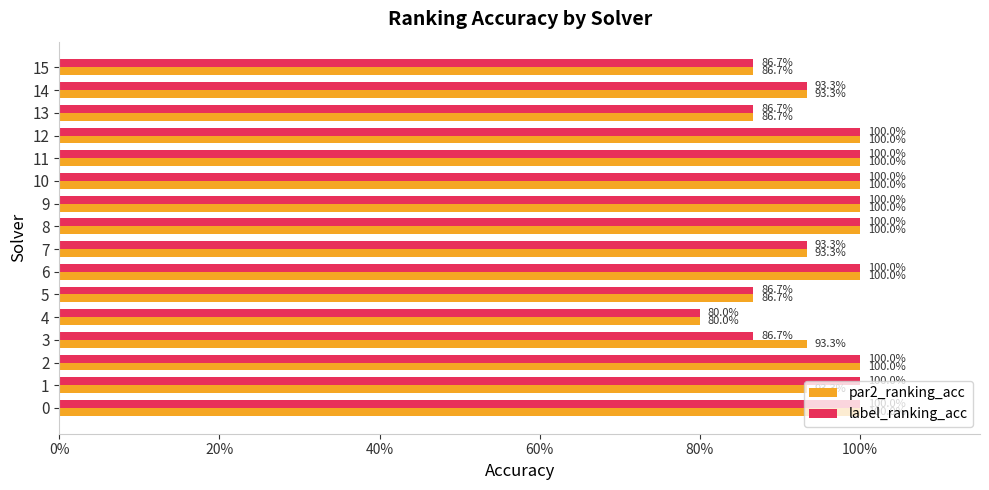

What is the sum of all par2_ranking_acc values?

15.1